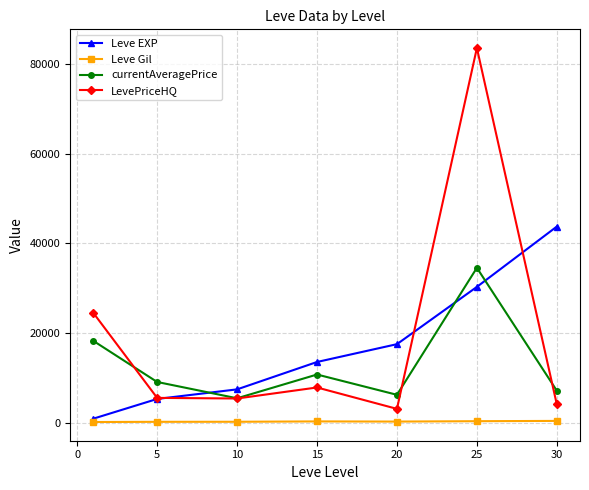

How many lines are shown in the chart?

4